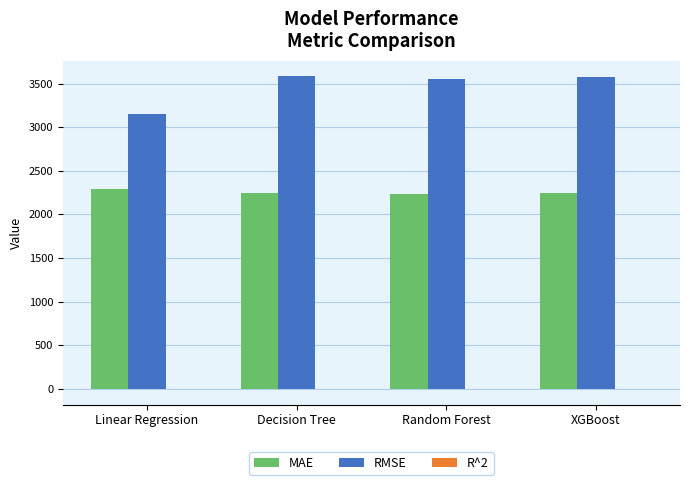

Where is RMSE nearest to the value 3369?

Random Forest